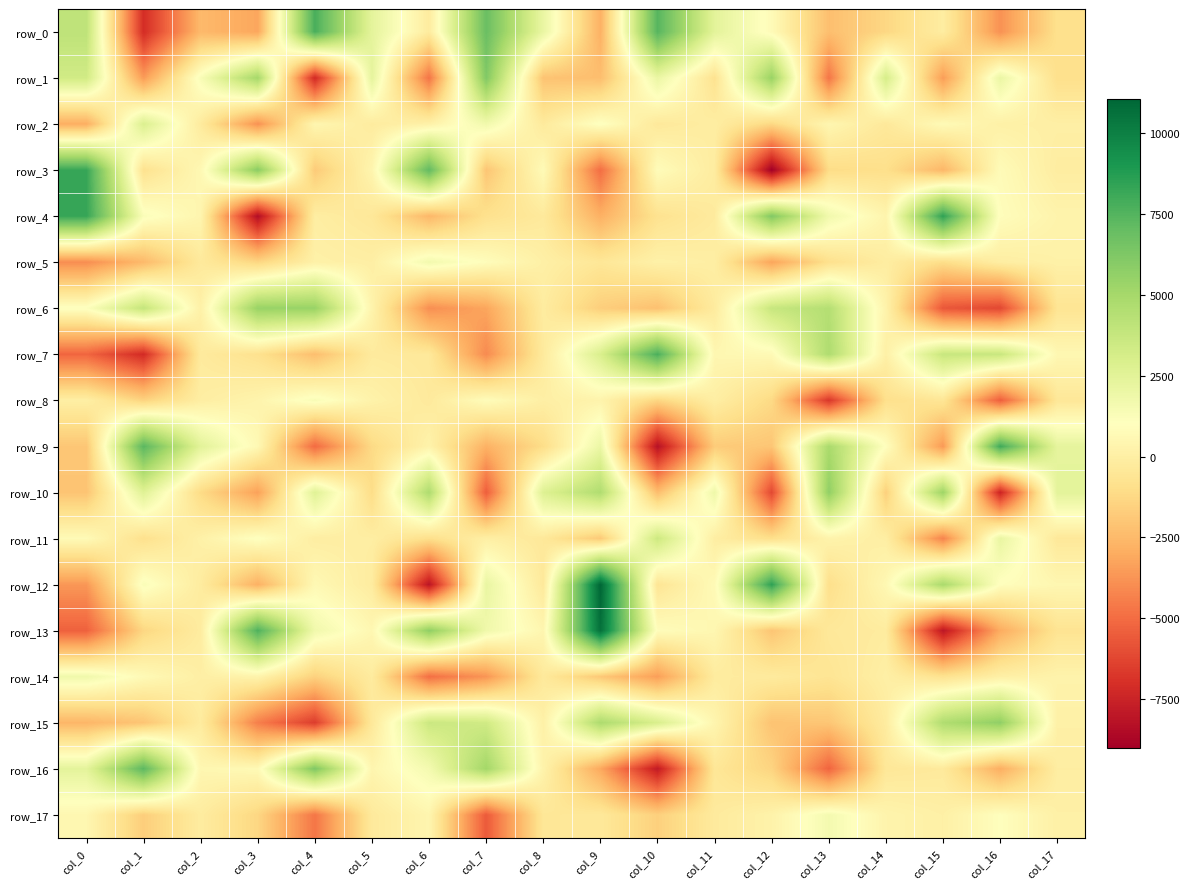

What is the difference between the maximum and minimum values in the row_5 series?

5604.6